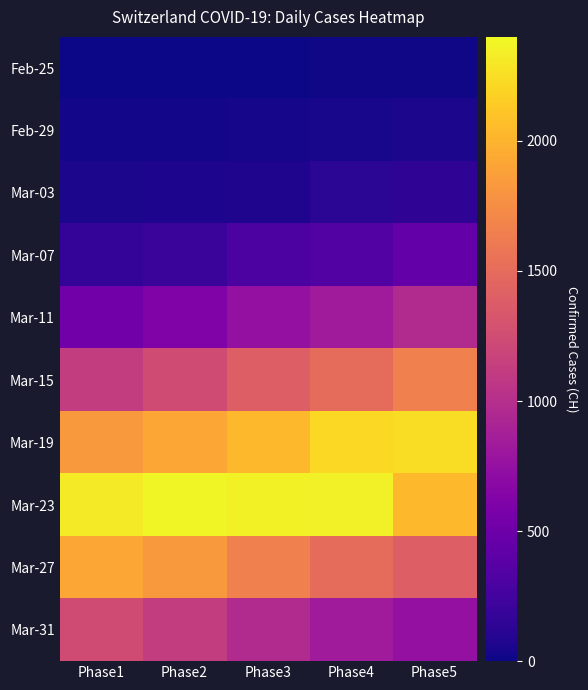

What is the spread (max minus min) of values at Phase3?

2358